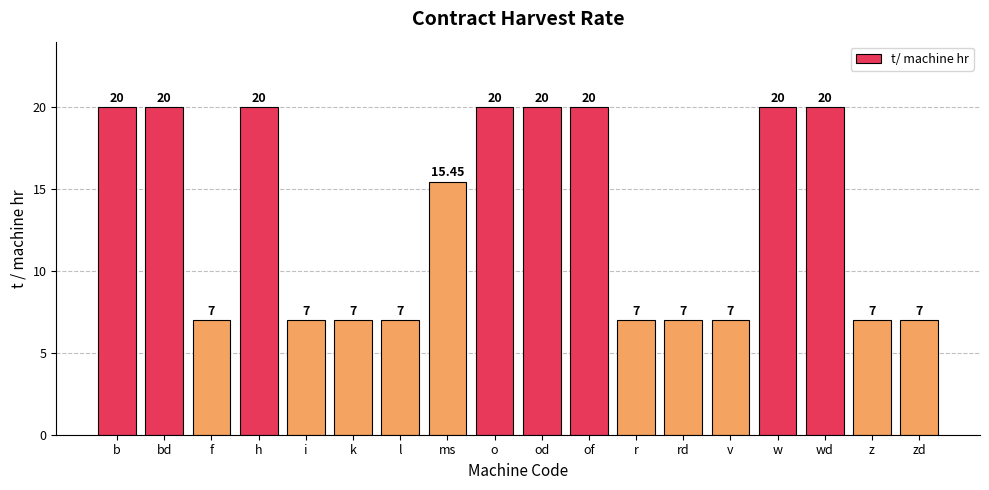

Where is the data nearest to the value 13?

ms